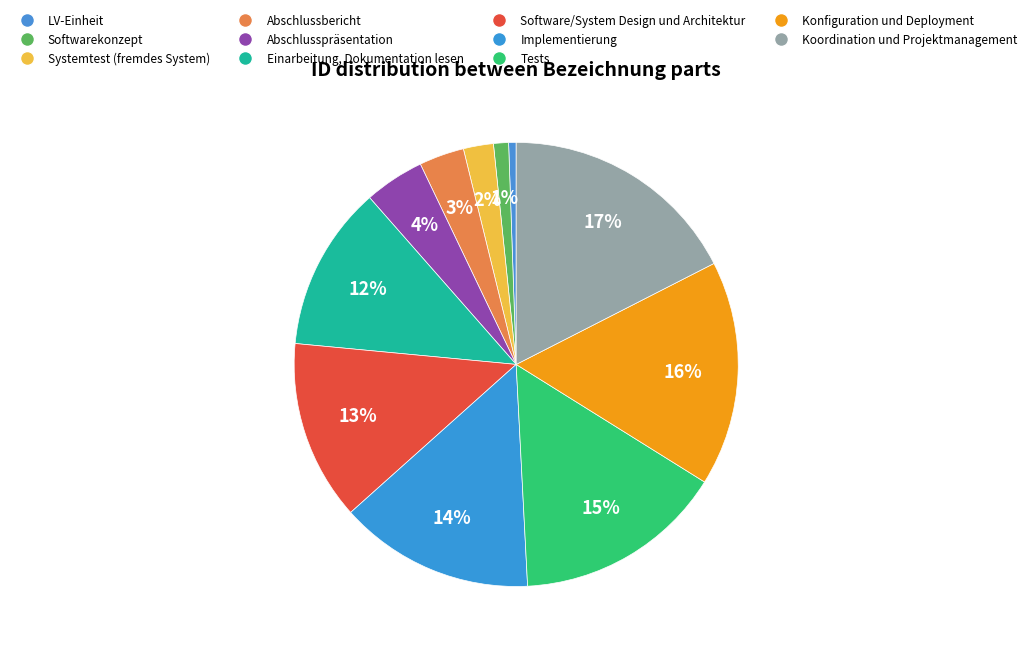

How many segments does this pie chart have?

11